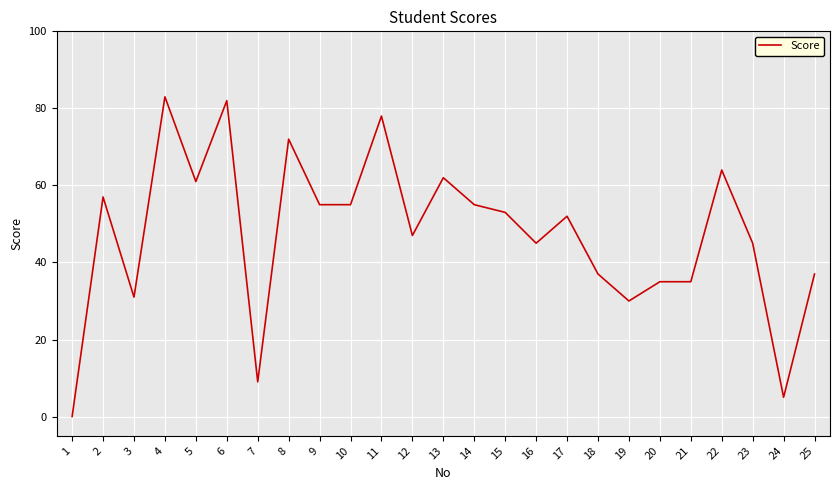

Which has a higher value, 19 or 14?

14